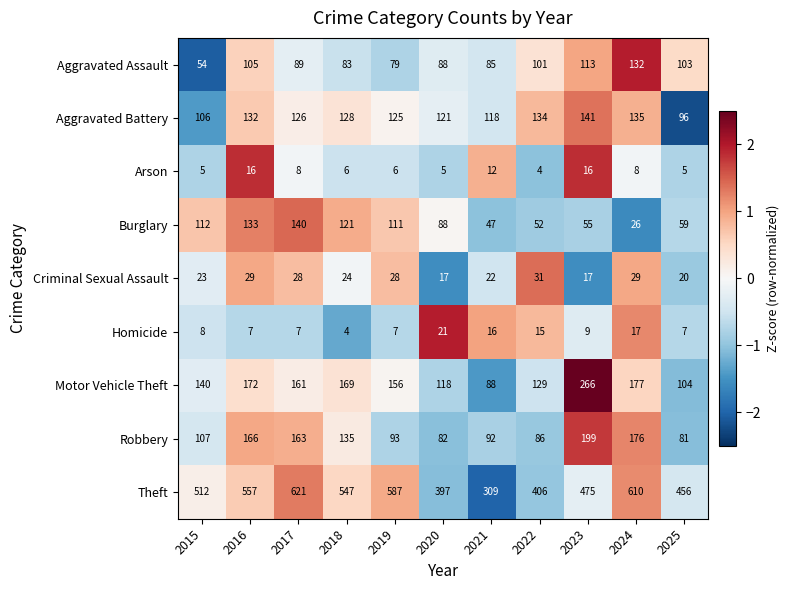

Which series changed the most between 2021 and 2024?

Theft